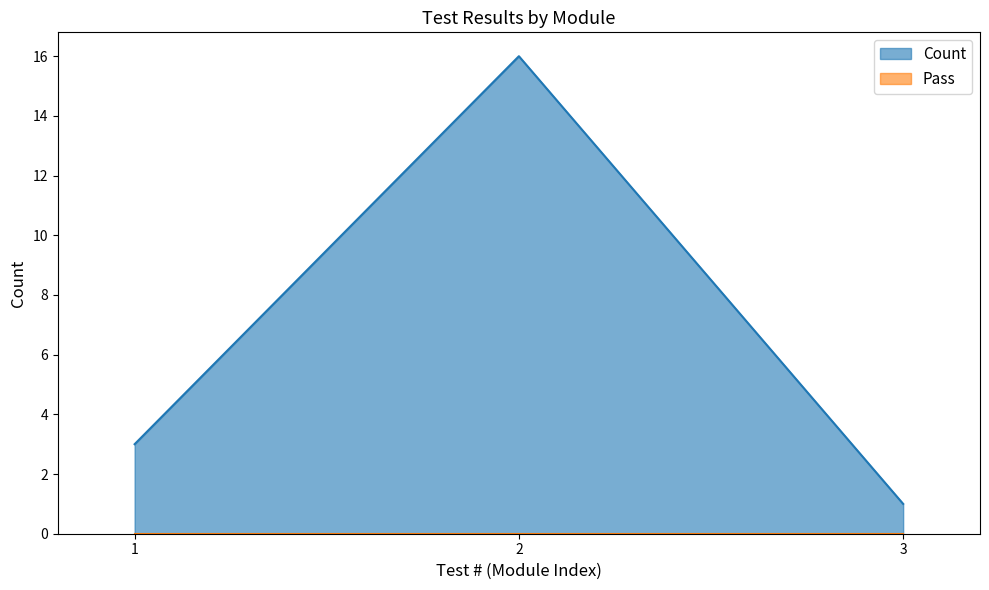

What is the value of the 2nd point from the left?

16